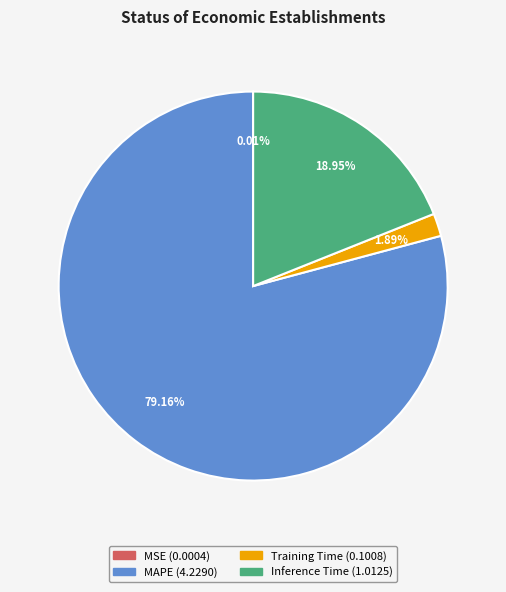

Is the sum of MAPE and Inference Time greater than half?

Yes